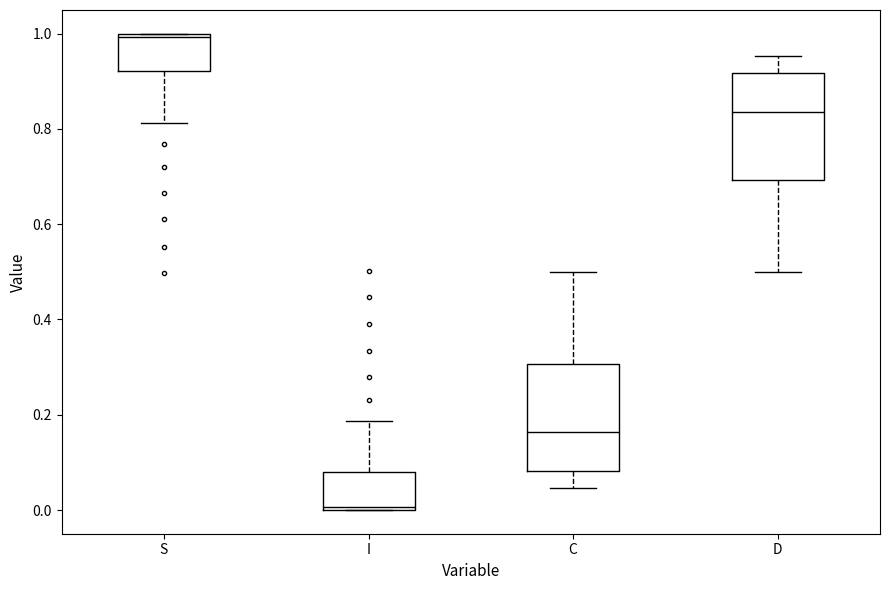

Which box has the lowest median line?

I